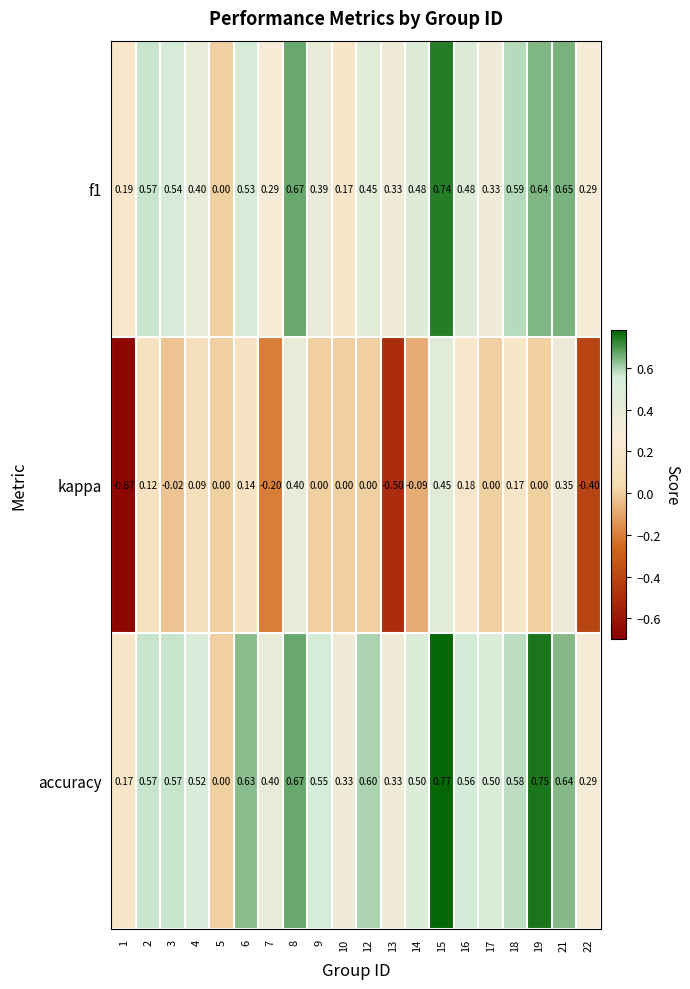

Which series has the largest range (max minus min)?

kappa